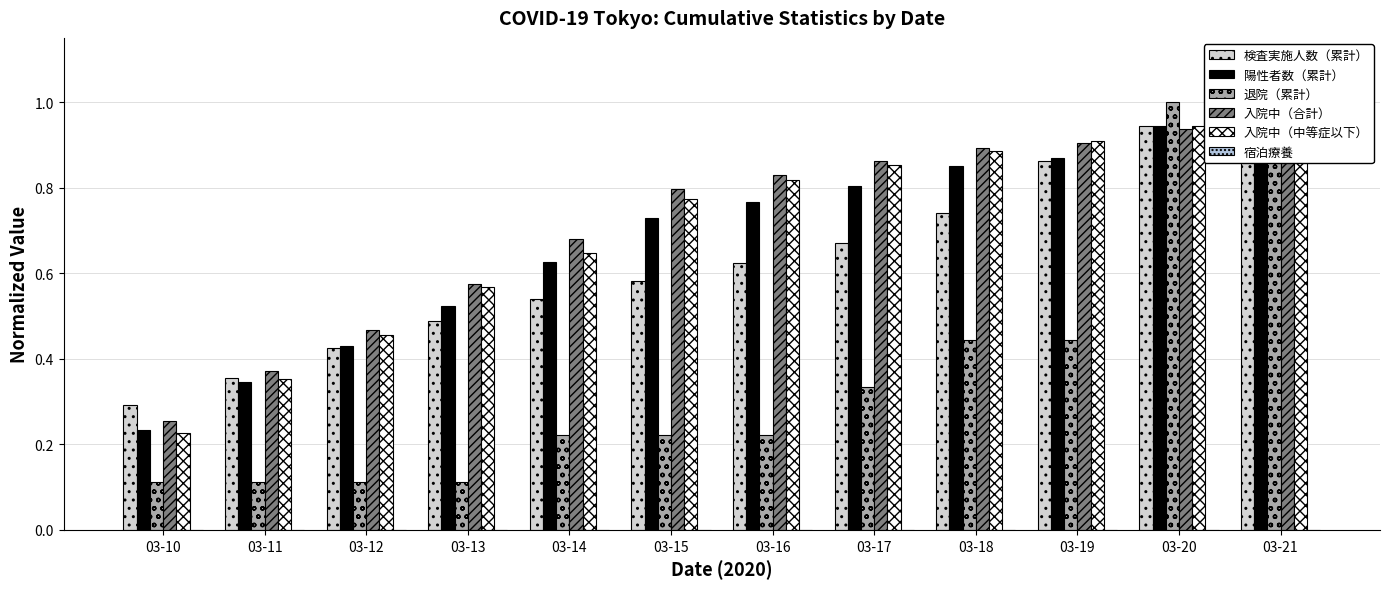

What are all the series names shown in the legend?

検査実施人数（累計）, 陽性者数（累計）, 退院（累計）, 入院中（合計）, 入院中（中等症以下）, 宿泊療養